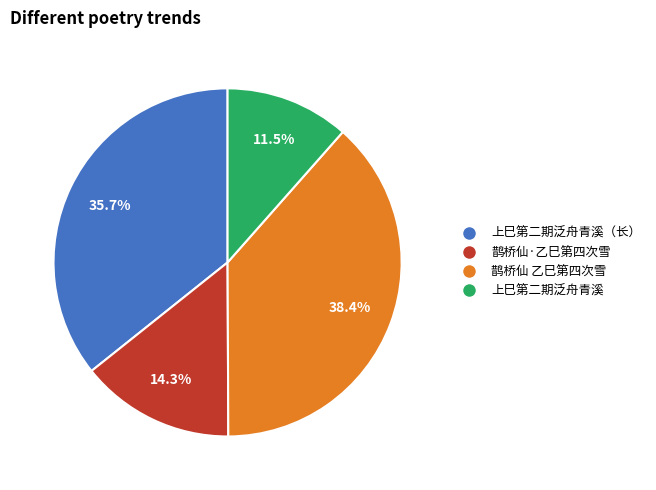

Does any single category account for the majority?

No